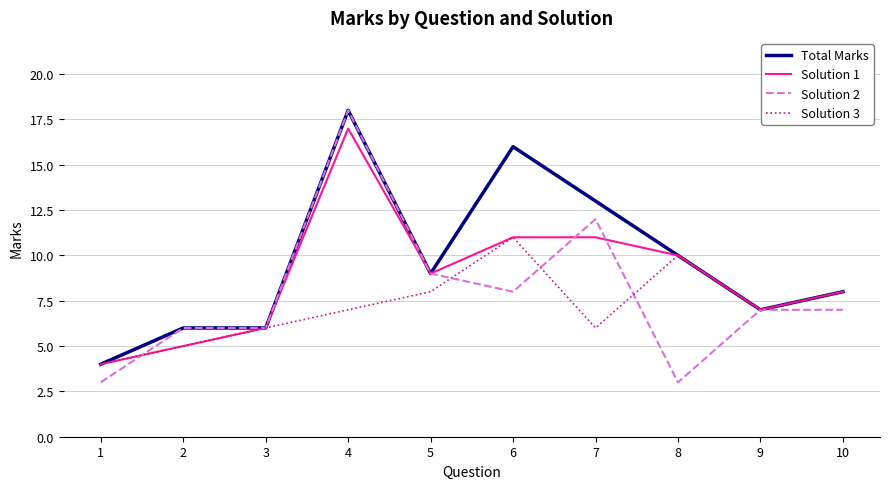

Which series has the largest total across all categories?

Total Marks